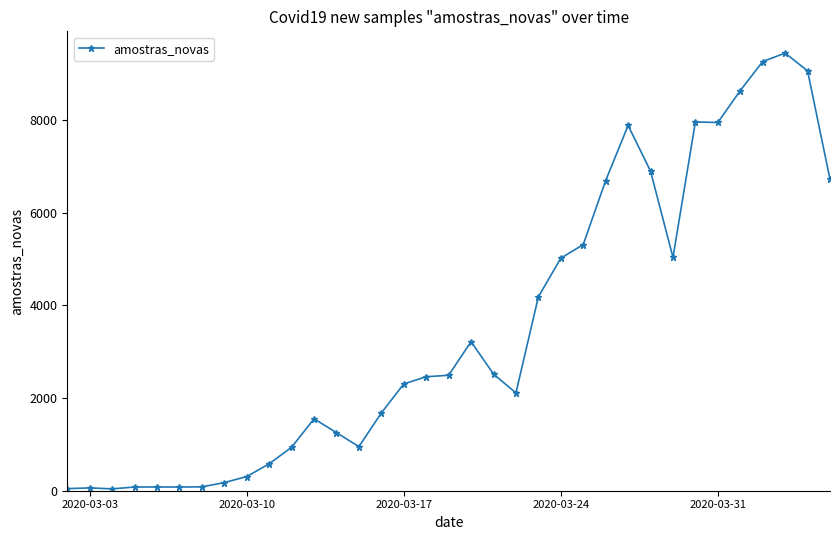

True or false: there are more than 1 points higher than both neighbors.

True